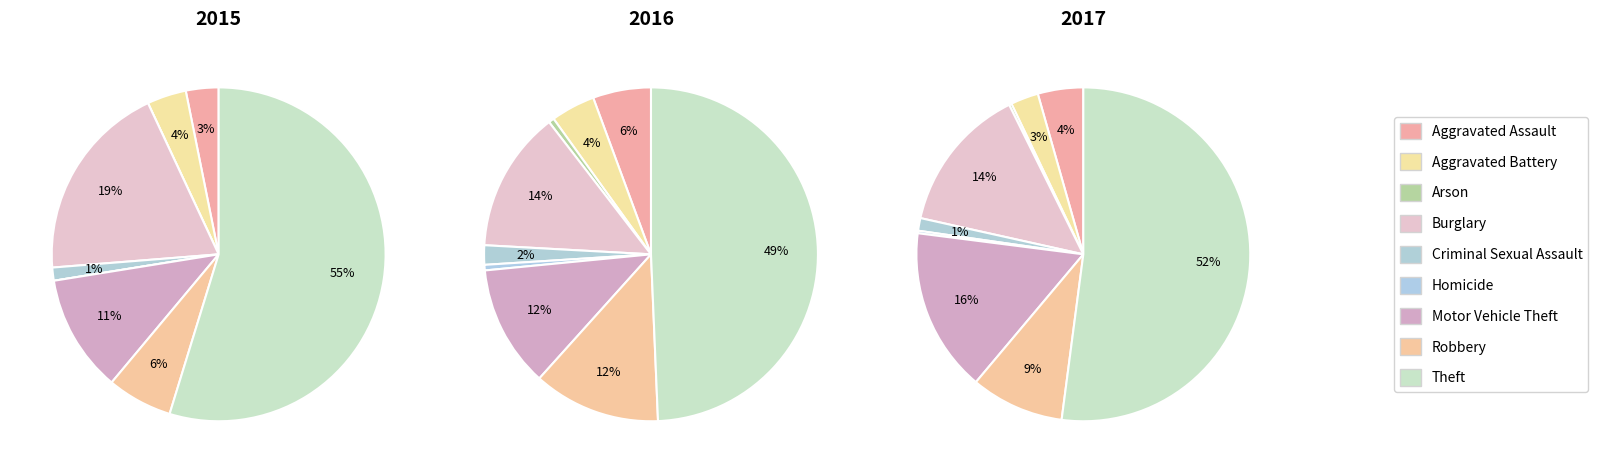

Count the number of slices in the pie.

9